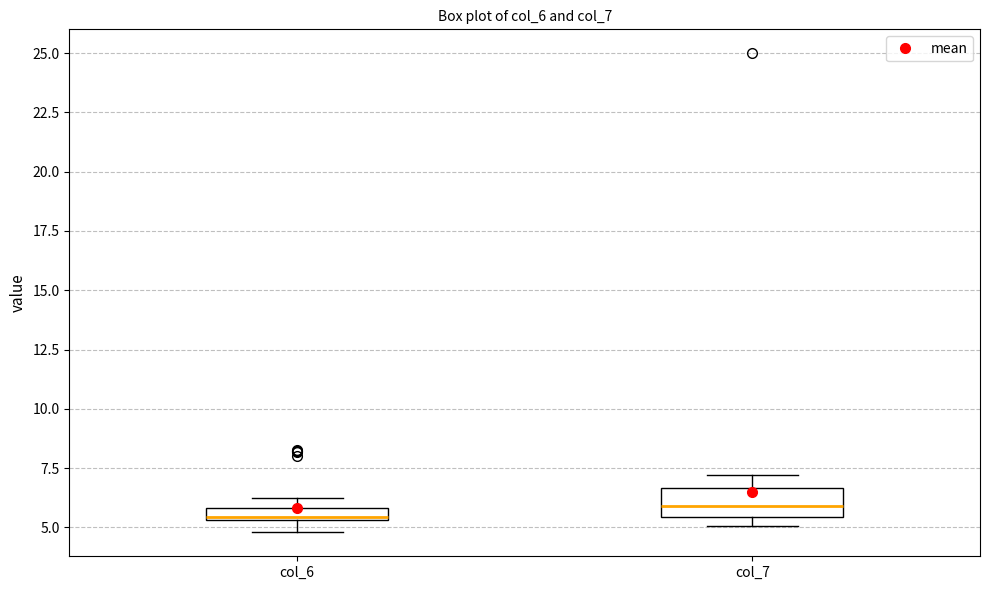

Where is the lower edge of the box for col_7 on the y-axis? The values are not printed on the chart, so give them approximately, as read against the axis.

5.5